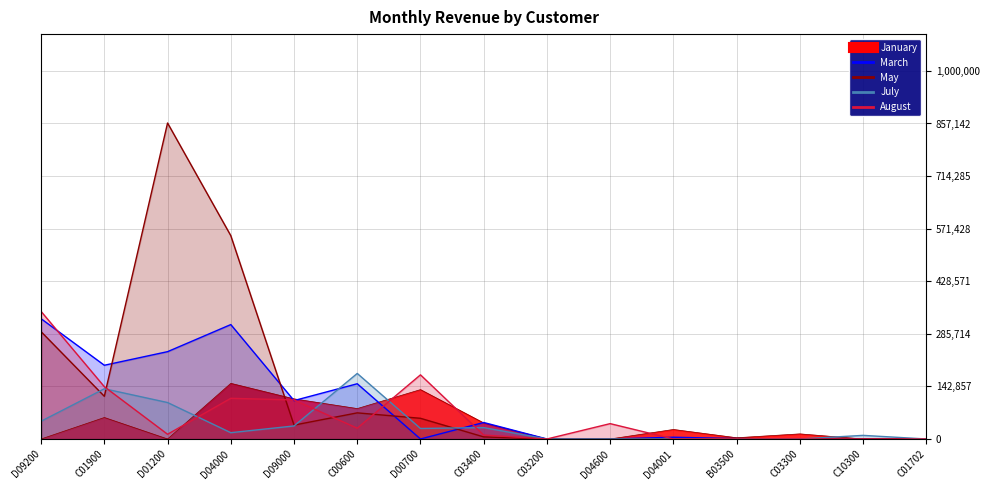

Does the chart have visible grid lines?

Yes